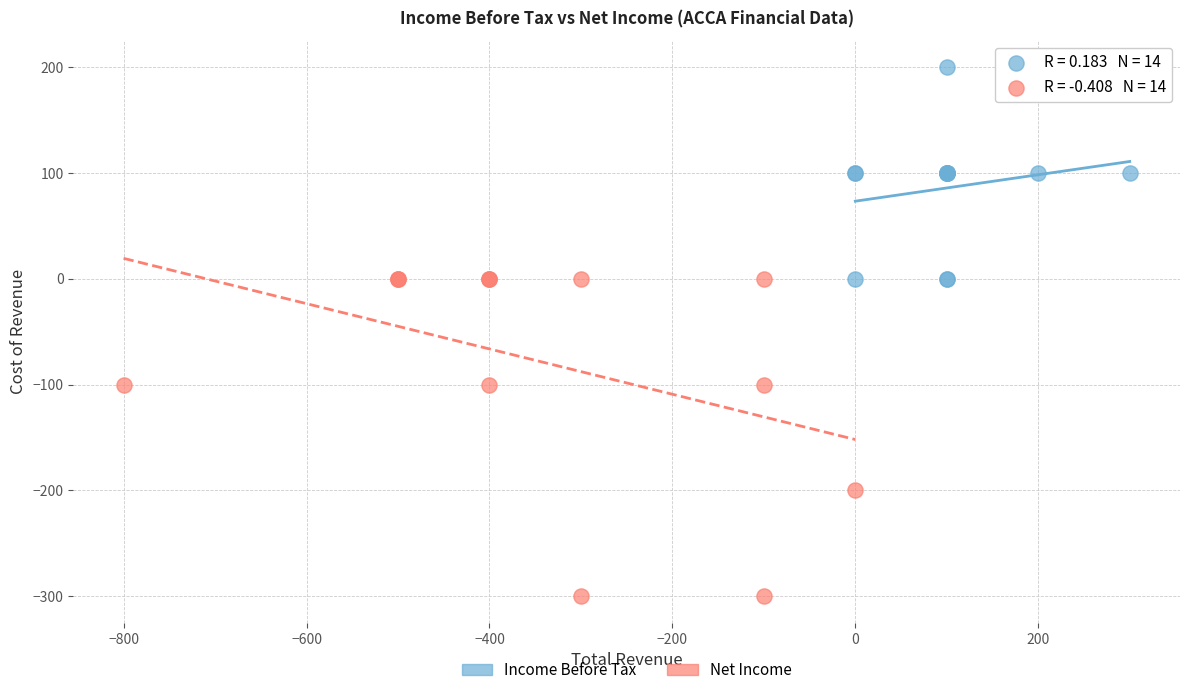

Which series contains the highest Y value?

Income Before Tax